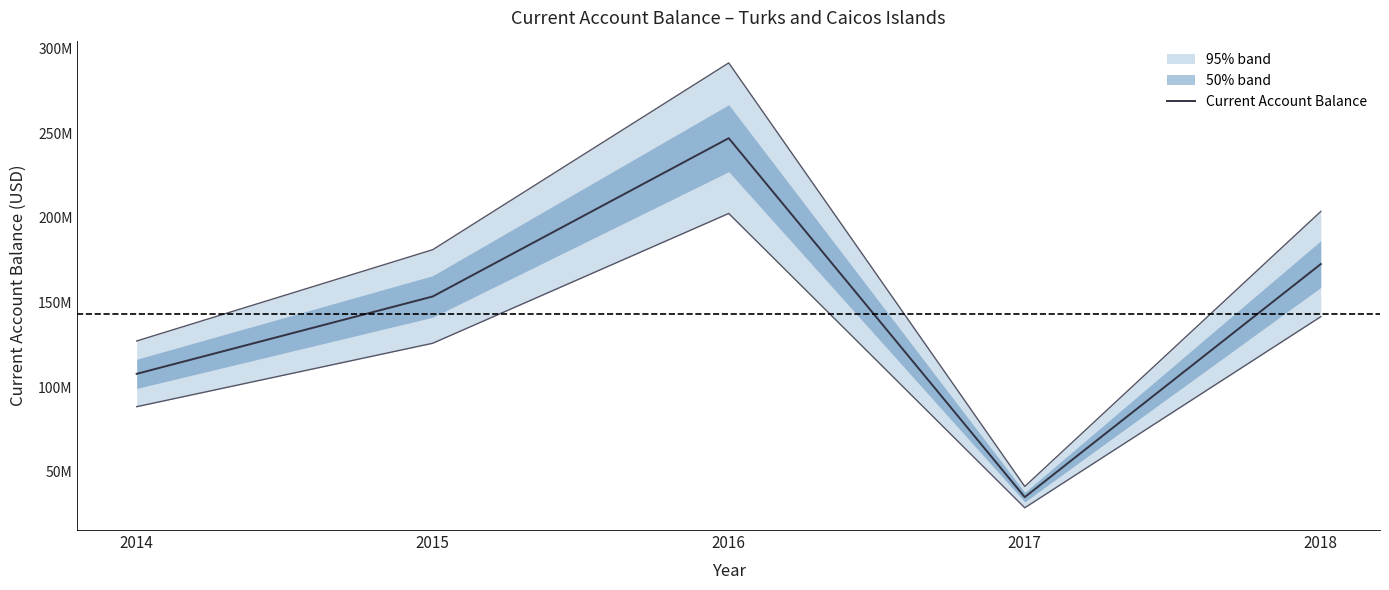

Reading left to right, what are all the values shown in this chart?

107853944.1	153558244.8	247081152.4	35015932.7	172709259.0